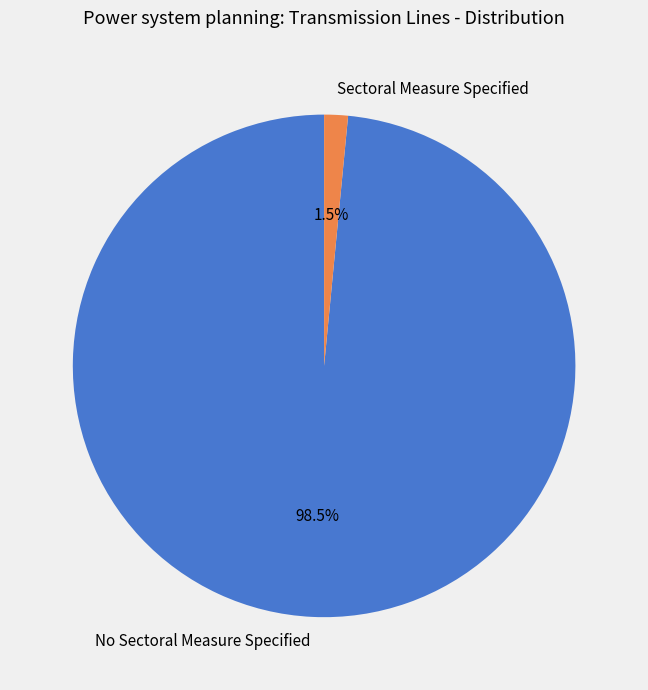

To the nearest percent, what is the difference between the No Sectoral Measure Specified and Sectoral Measure Specified slice percentages?

97%